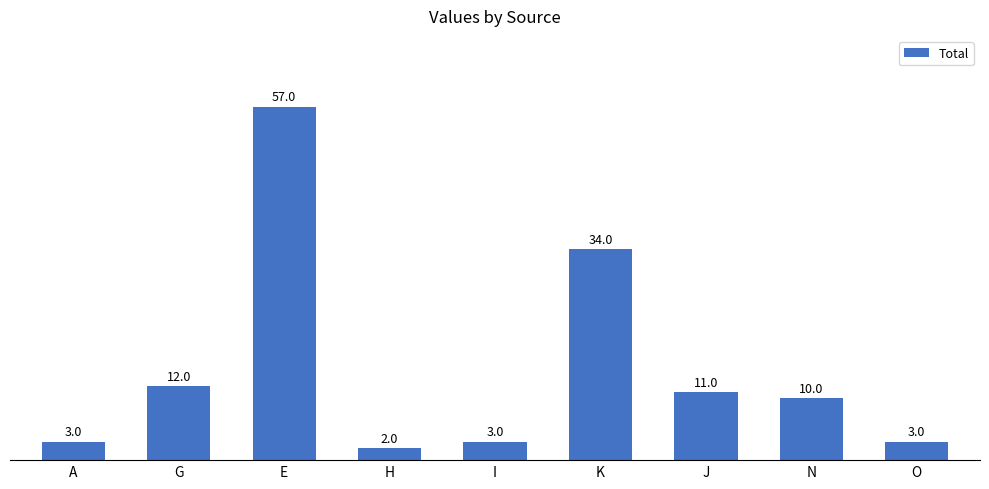

What is the change in value from H to J?

+9